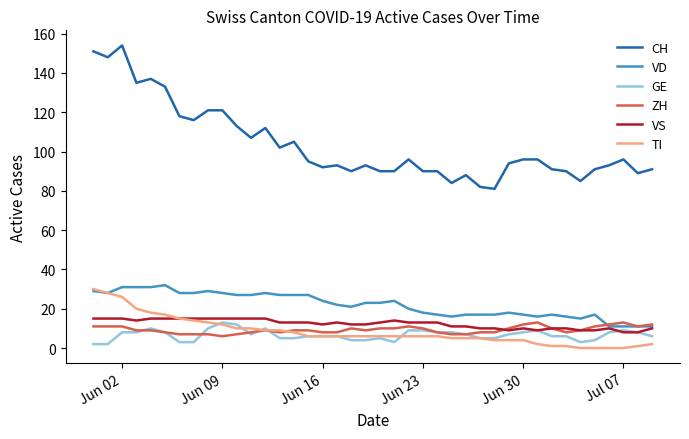

Which series has the largest range (max minus min)?

CH